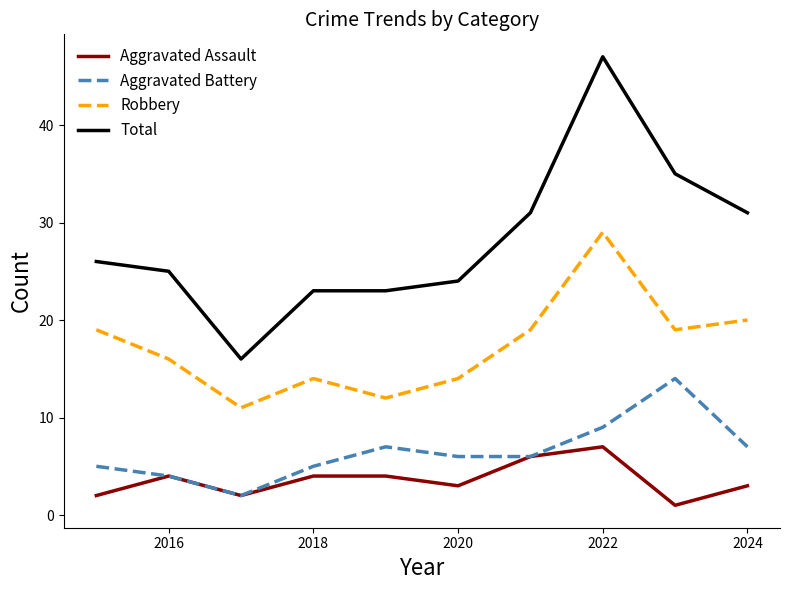

List the series in order of their peak value, lowest first.

Aggravated Assault, Aggravated Battery, Robbery, Total